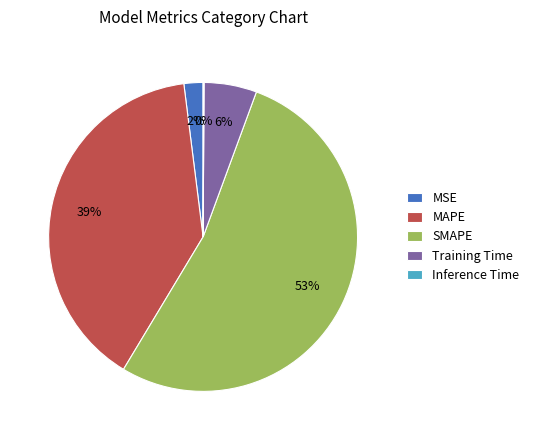

Is there a majority slice in this chart?

Yes